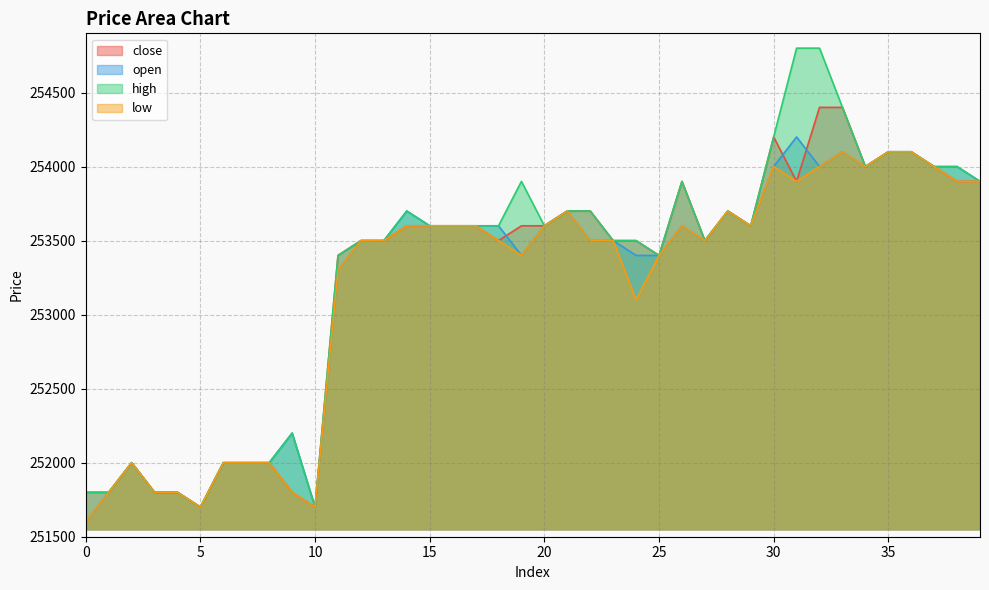

The close series shows 444325 at 15. True or false?

False